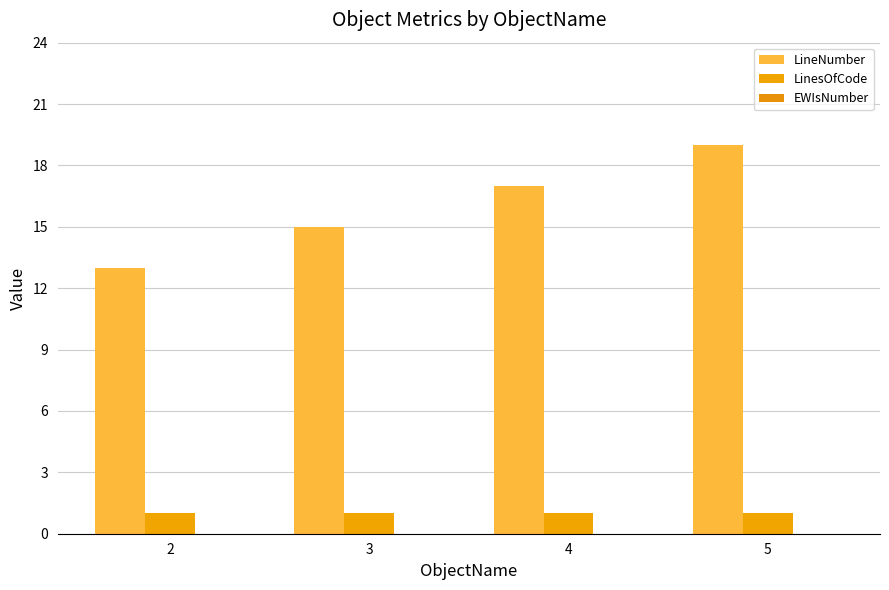

How many groups of bars are there?

4